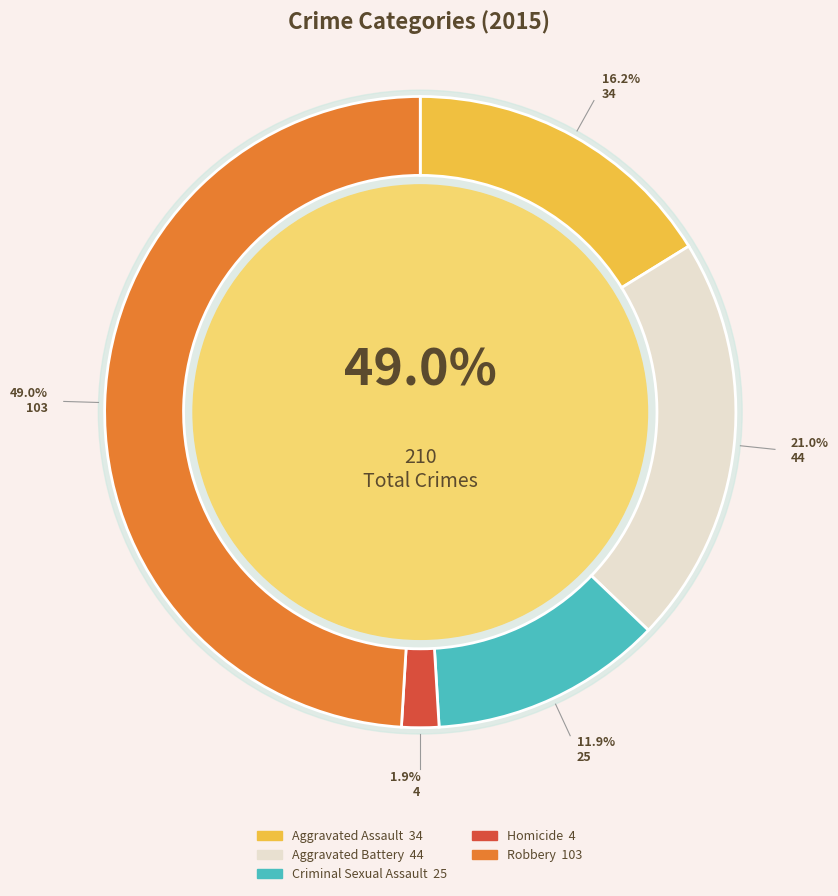

Count the number of slices in the pie.

5